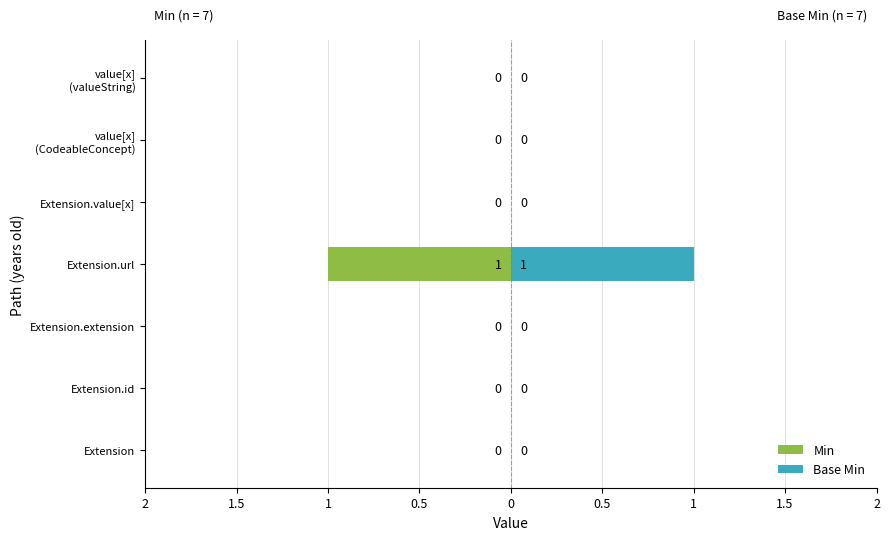

How many values in Base Min are above zero?

1